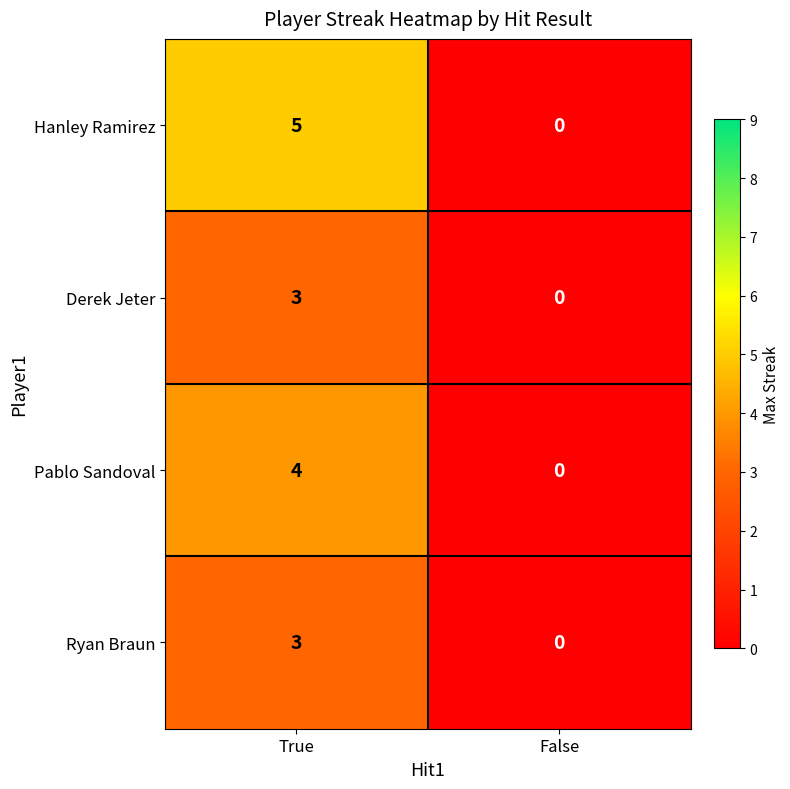

Which label corresponds to the largest value in the chart?

True